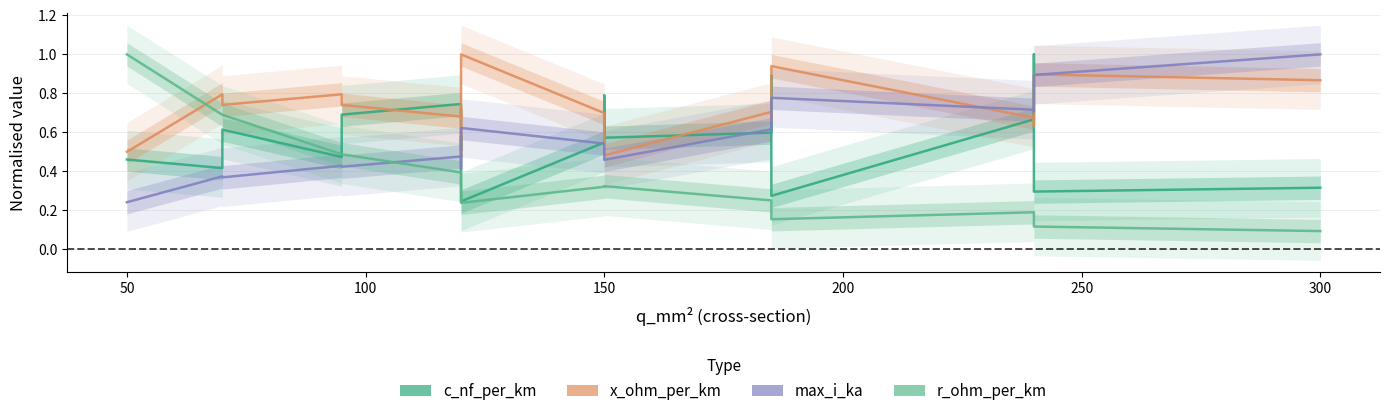

Which series has the largest total across all categories?

x_ohm_per_km